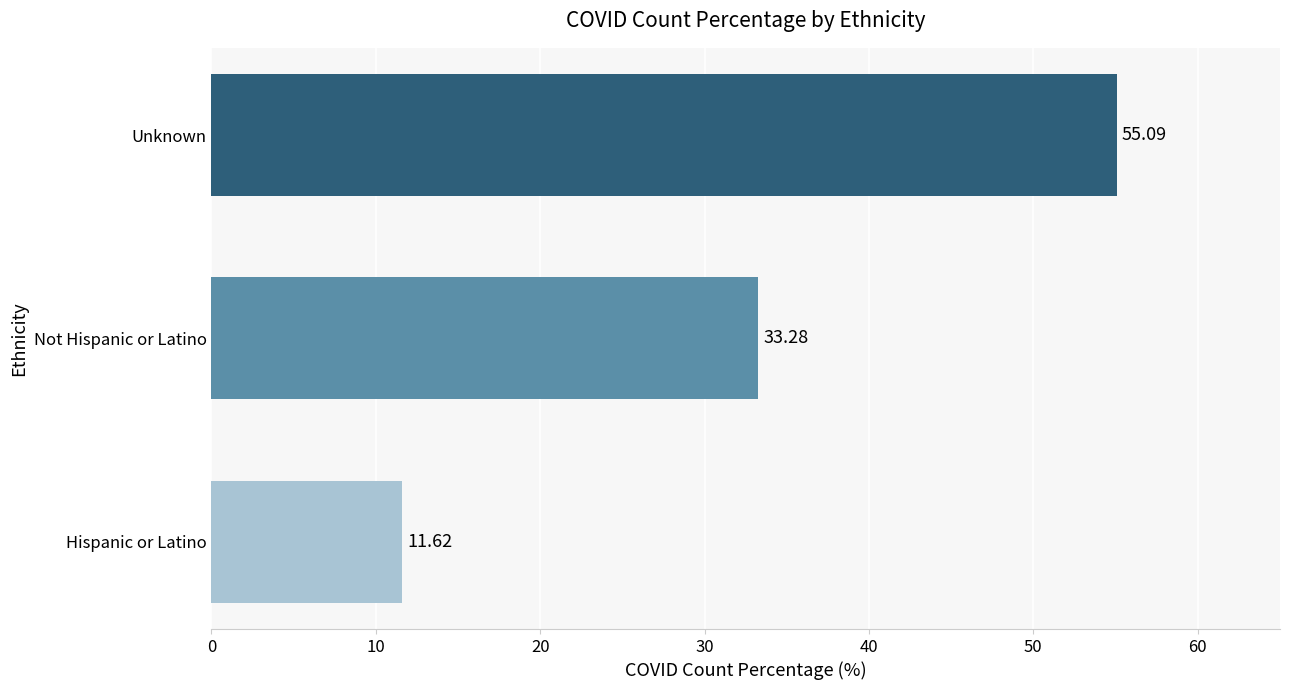

List the labels in order of value, smallest first.

Hispanic or Latino, Not Hispanic or Latino, Unknown